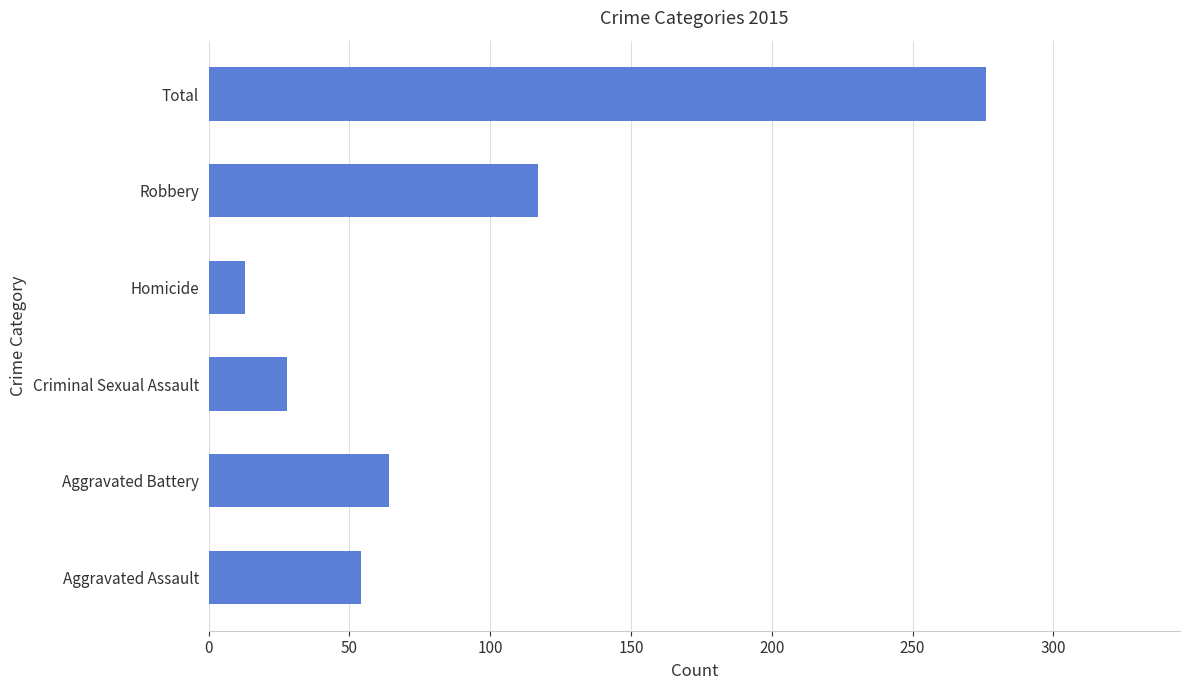

What is the difference between the second highest and minimum values?

104